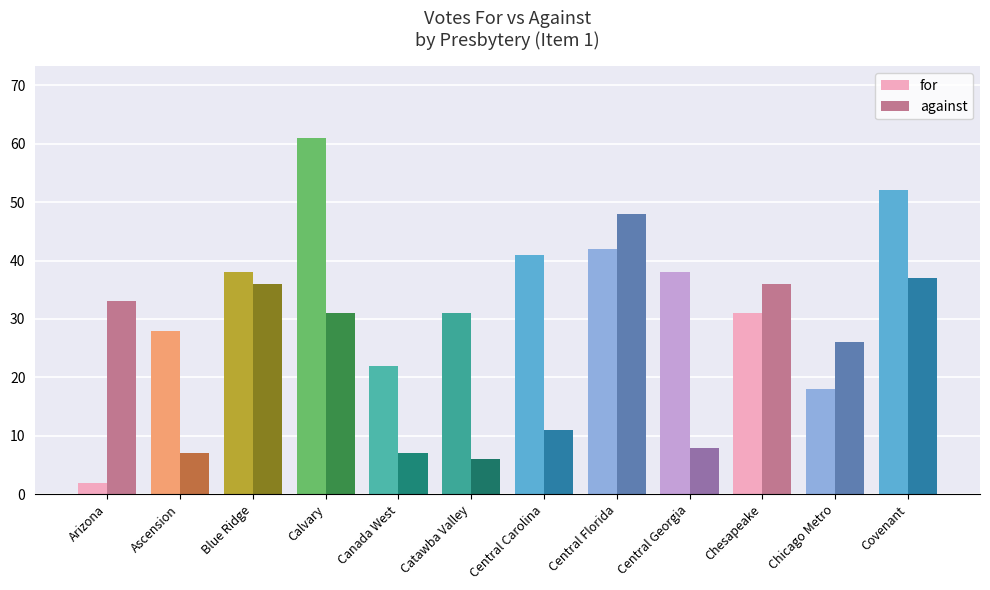

What is the total value across all series at Calvary?

92